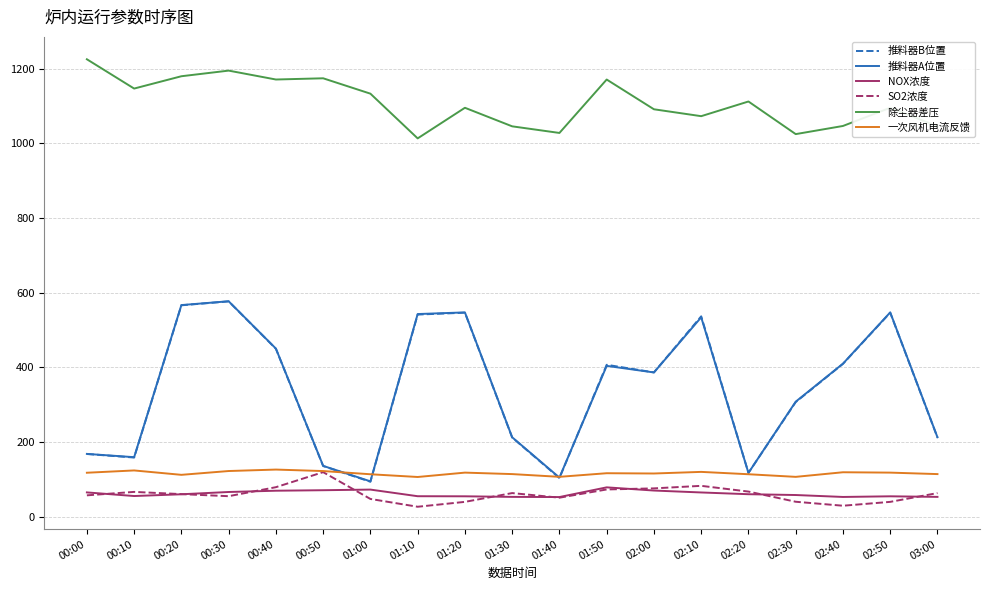

True or false: 推料器A位置 and 除尘器差压 intersect in this chart.

False